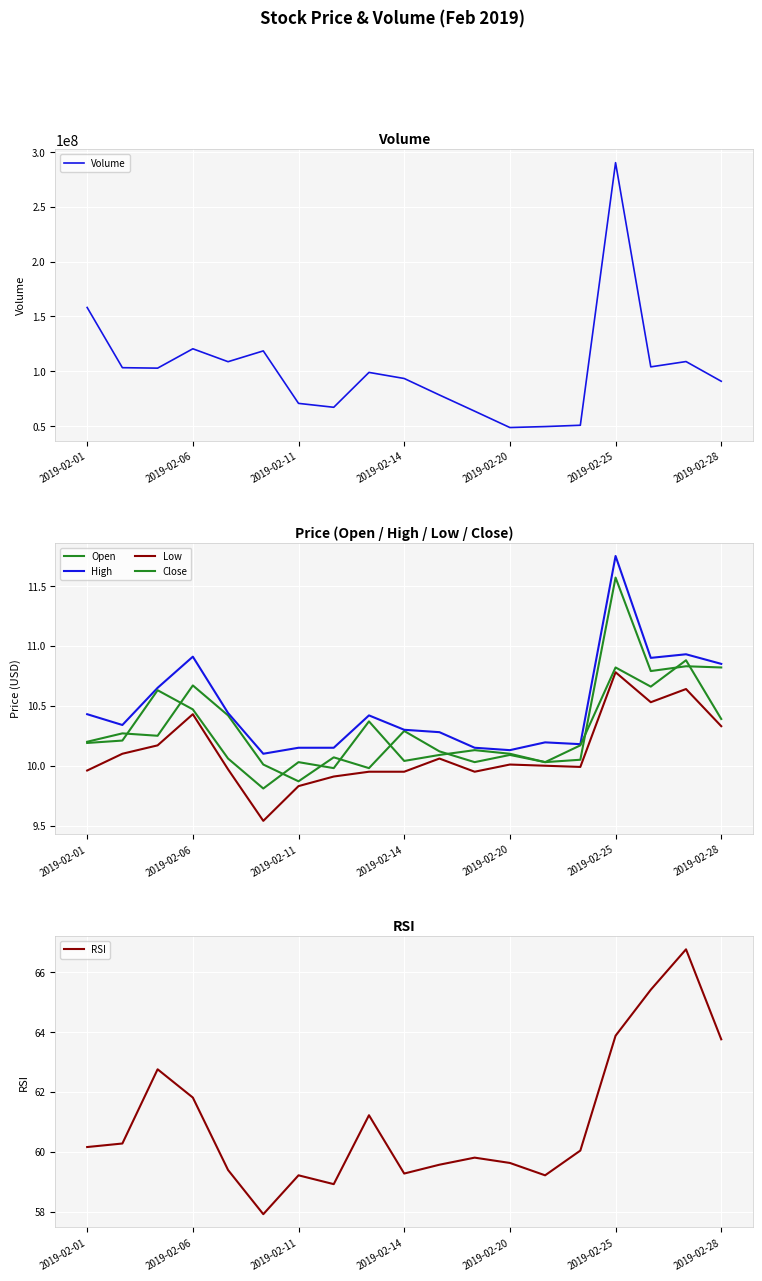

Reading left to right, what are all the values shown in this chart?

Volume: 158161788.0	103243874.0	102823122.0	120486531.0	108704197.0	118549512.0	70687506.0	67122315.0	98937023.0	93387111.0	78344511.0	63568393.0	48648592.0	49533182.0	50741310.0	290232426.0	103990626.0	108833393.0	90862093.0
Open: 10.2	10.3	10.2	10.7	10.4	10.0	9.9	10.1	10.0	10.3	10.1	10.0	10.1	10.0	10.1	11.6	10.8	10.8	10.8
High: 10.4	10.3	10.7	10.9	10.4	10.1	10.2	10.2	10.4	10.3	10.3	10.2	10.1	10.2	10.2	11.8	10.9	10.9	10.8
Low: 10.0	10.1	10.2	10.4	10.0	9.5	9.8	9.9	9.9	9.9	10.1	9.9	10.0	10.0	10.0	10.8	10.5	10.6	10.3
Close: 10.2	10.2	10.6	10.5	10.1	9.8	10.0	10.0	10.4	10.0	10.1	10.1	10.1	10.0	10.2	10.8	10.7	10.9	10.4
RSI: 60.2	60.3	62.8	61.8	59.4	57.9	59.2	58.9	61.2	59.3	59.6	59.8	59.6	59.2	60.0	63.9	65.4	66.8	63.8